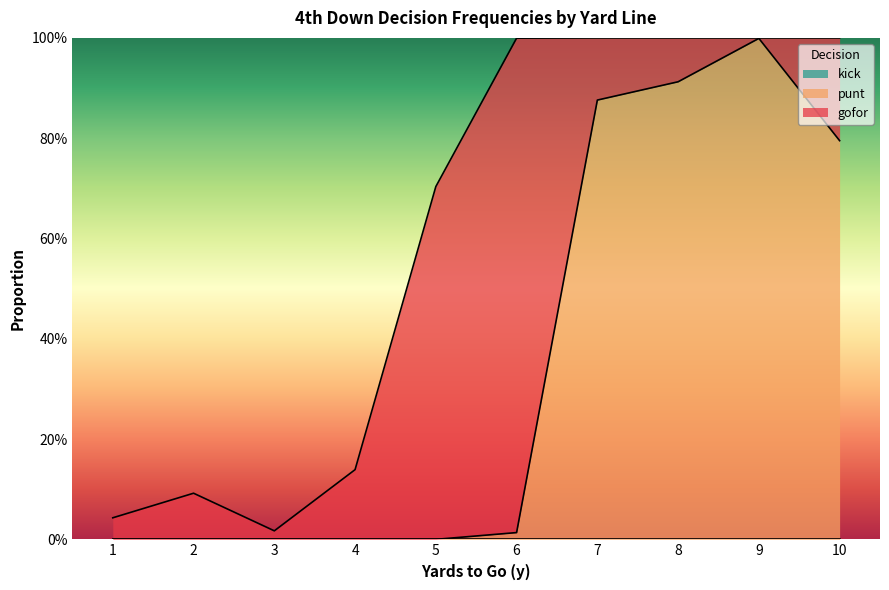

Does the chart have visible grid lines?

No